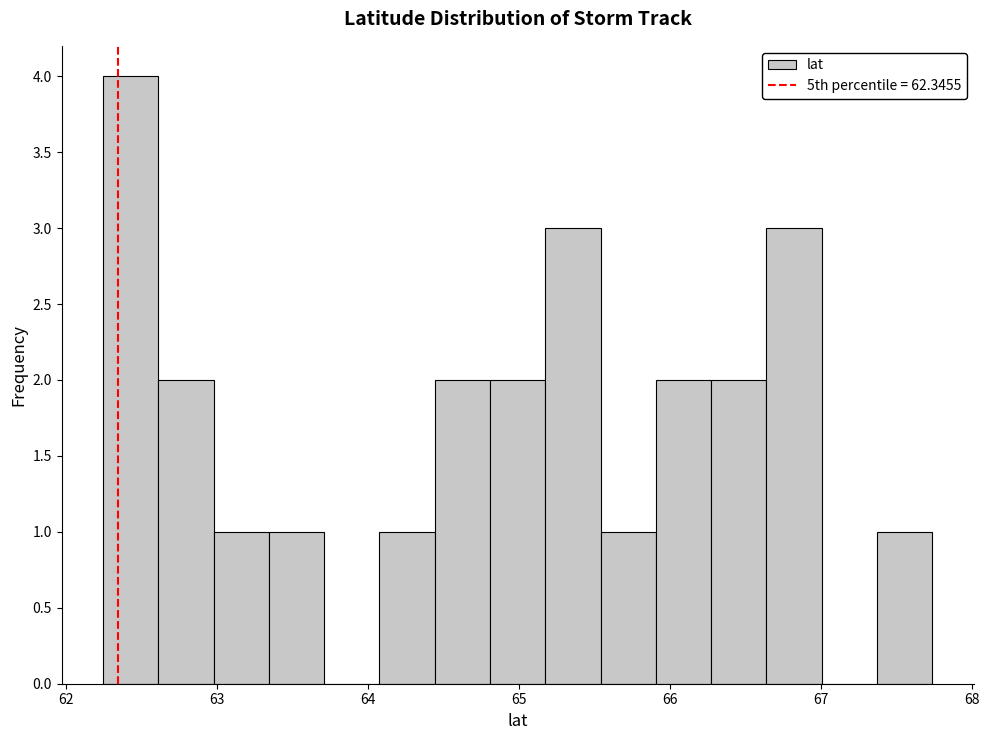

Read against the x-axis, roughly where is the centre of the tallest bar?

62.4